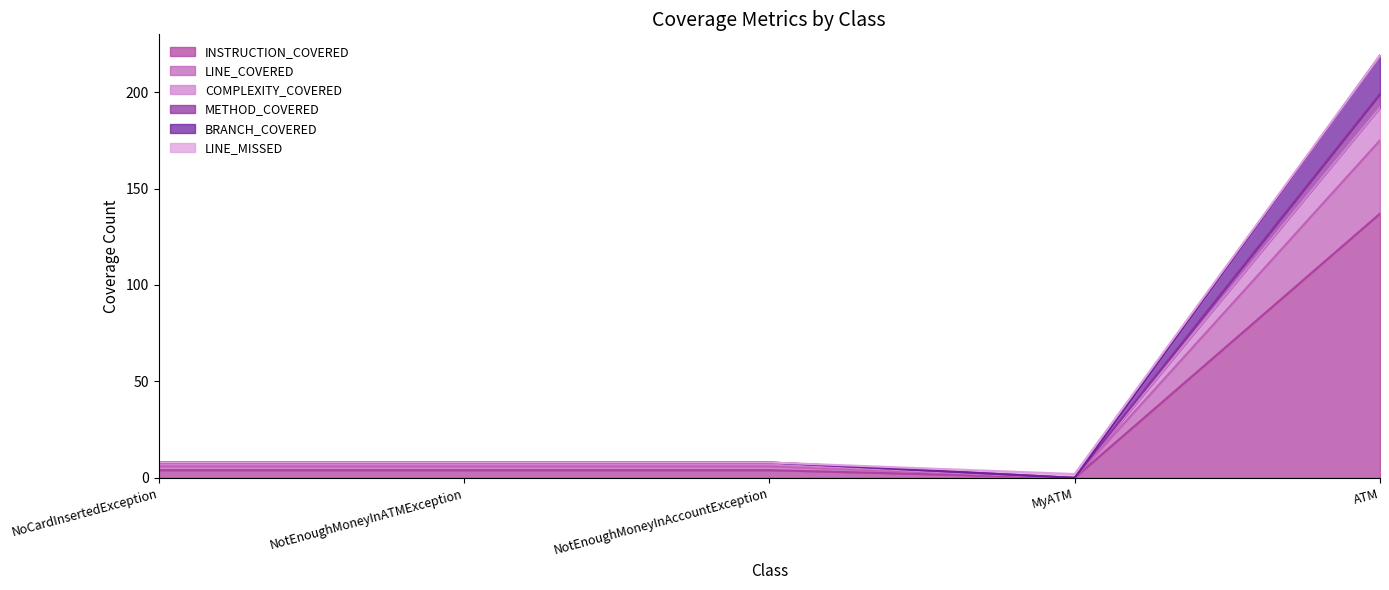

What position from the right is NotEnoughMoneyInAccountException?

3